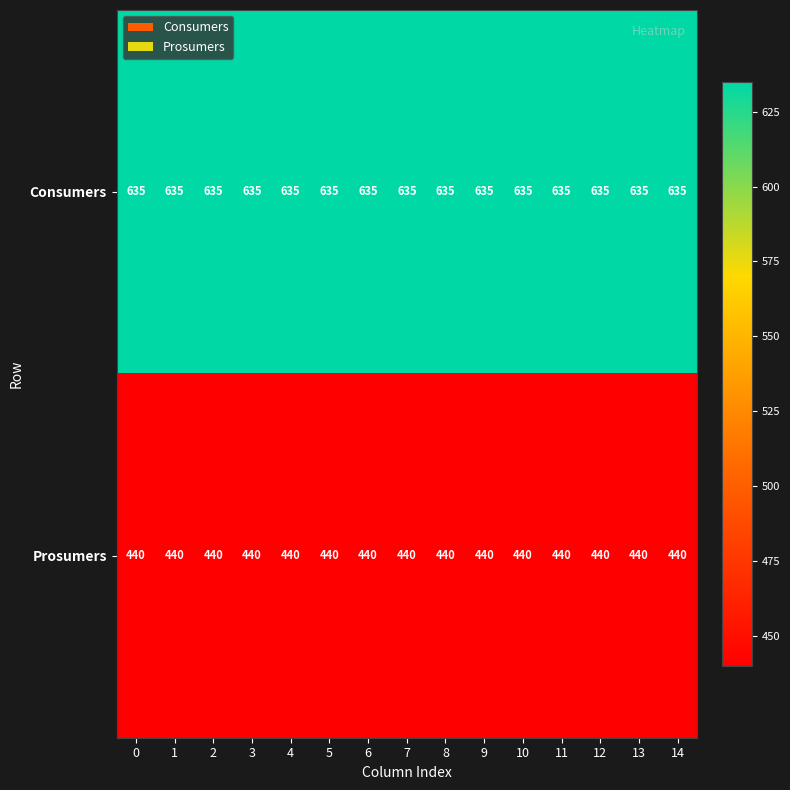

The Prosumers series shows 440 at 2. True or false?

True